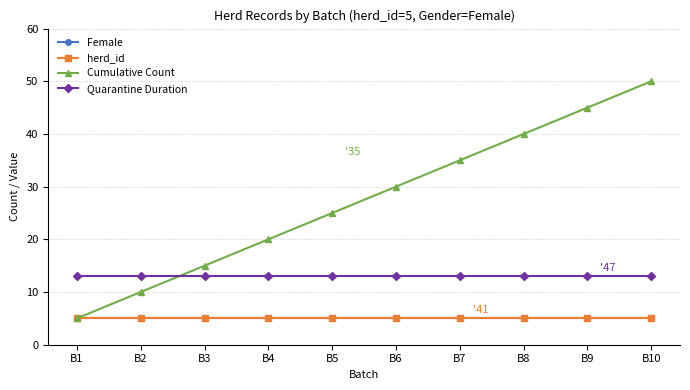

What is the sum of the Female values at B9 and B8?

10